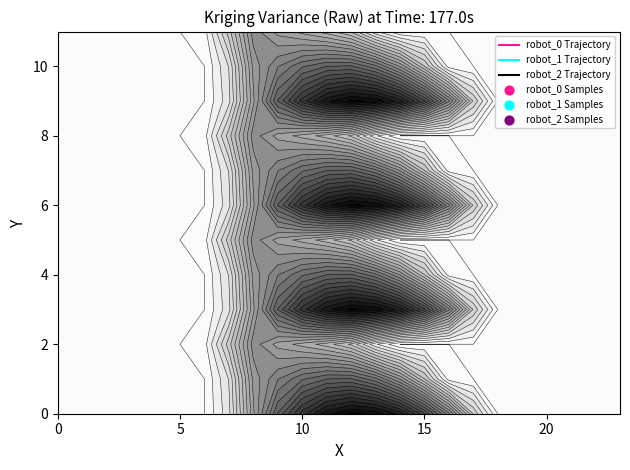

The value of 0.2 at 8 is 576.6. True or false?

True